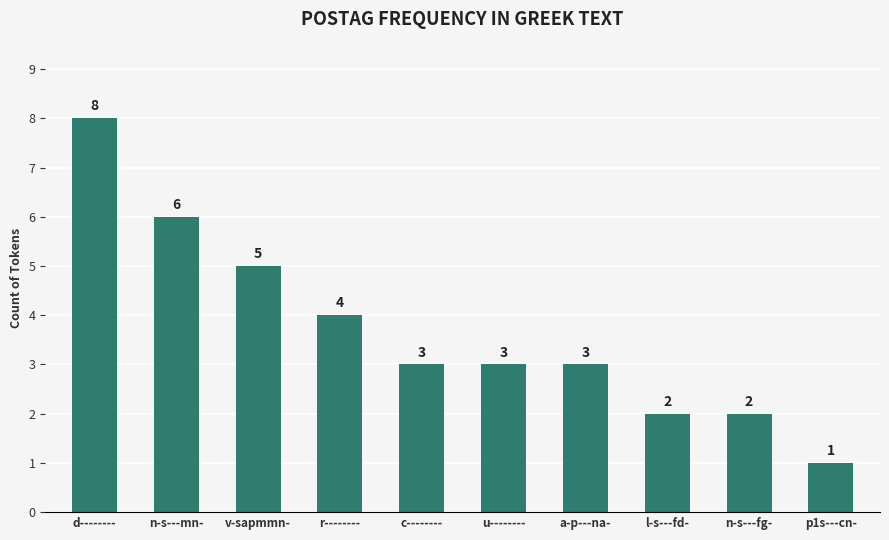

What is the average value?

4